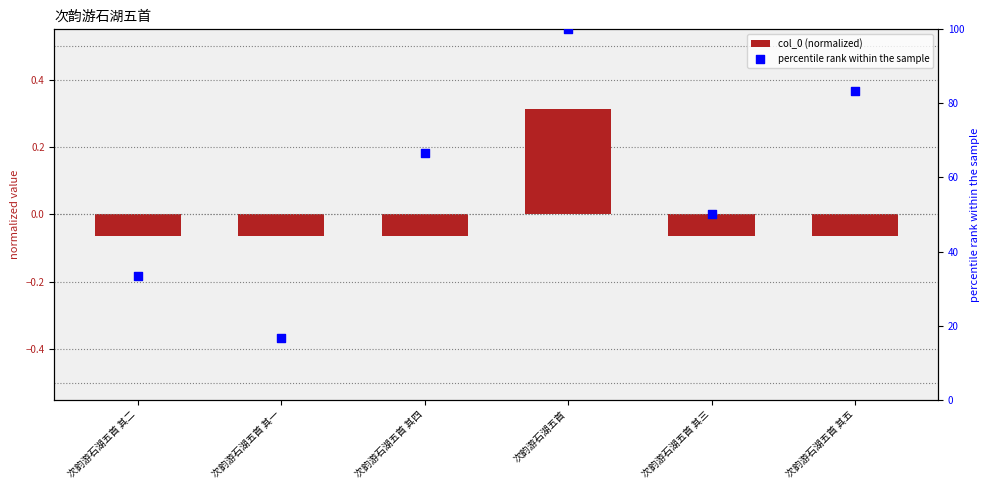

At which category is the sum across all series the highest?

次韵游石湖五首